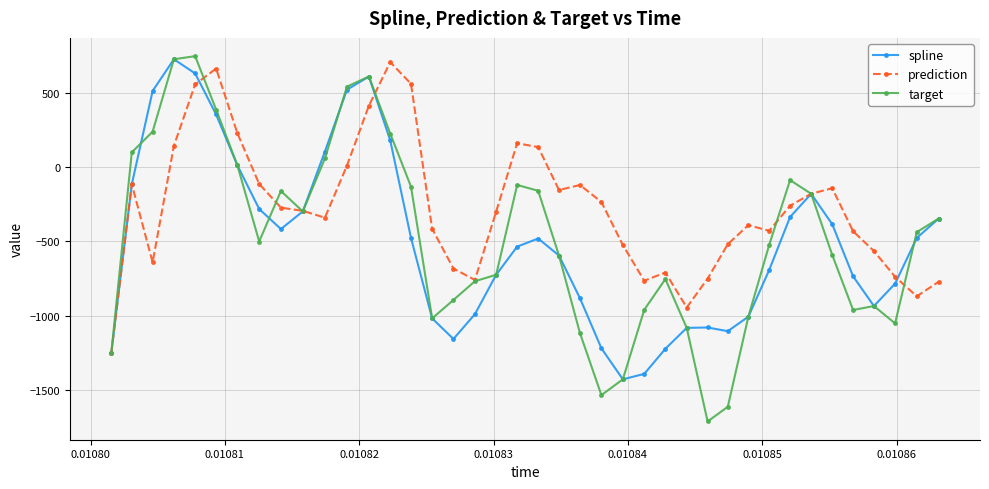

True or false: target has more than 0 points higher than both neighbors.

True